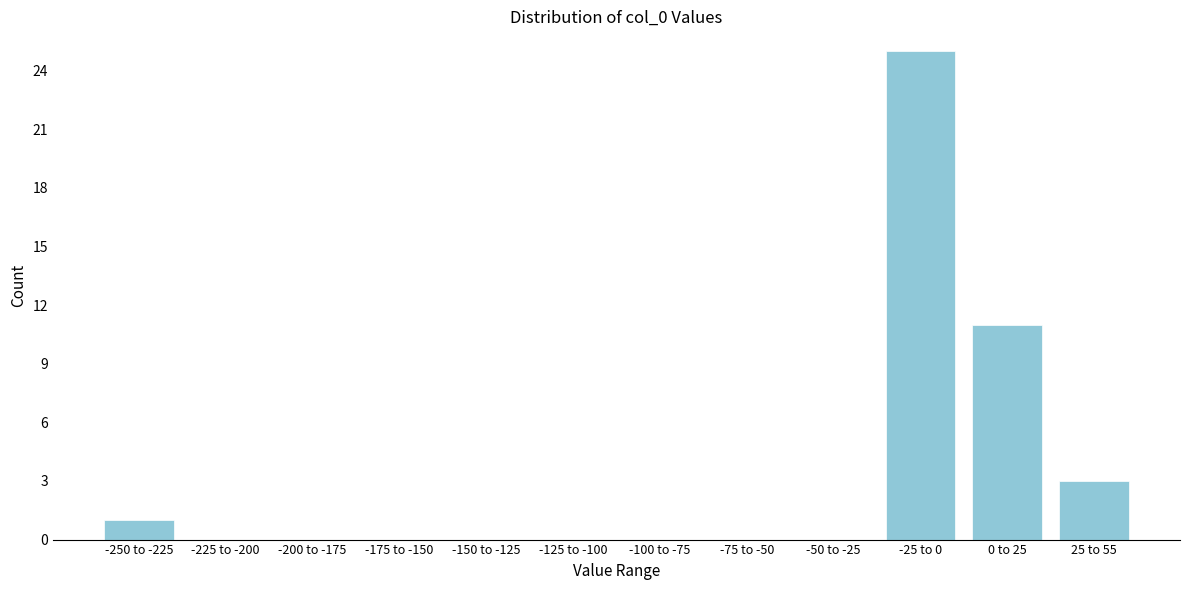

Reading left to right, what are all the values shown in this chart?

-250 to -225=1	-225 to -200=0	-200 to -175=0	-175 to -150=0	-150 to -125=0	-125 to -100=0	-100 to -75=0	-75 to -50=0	-50 to -25=0	-25 to 0=25	0 to 25=11	25 to 55=3